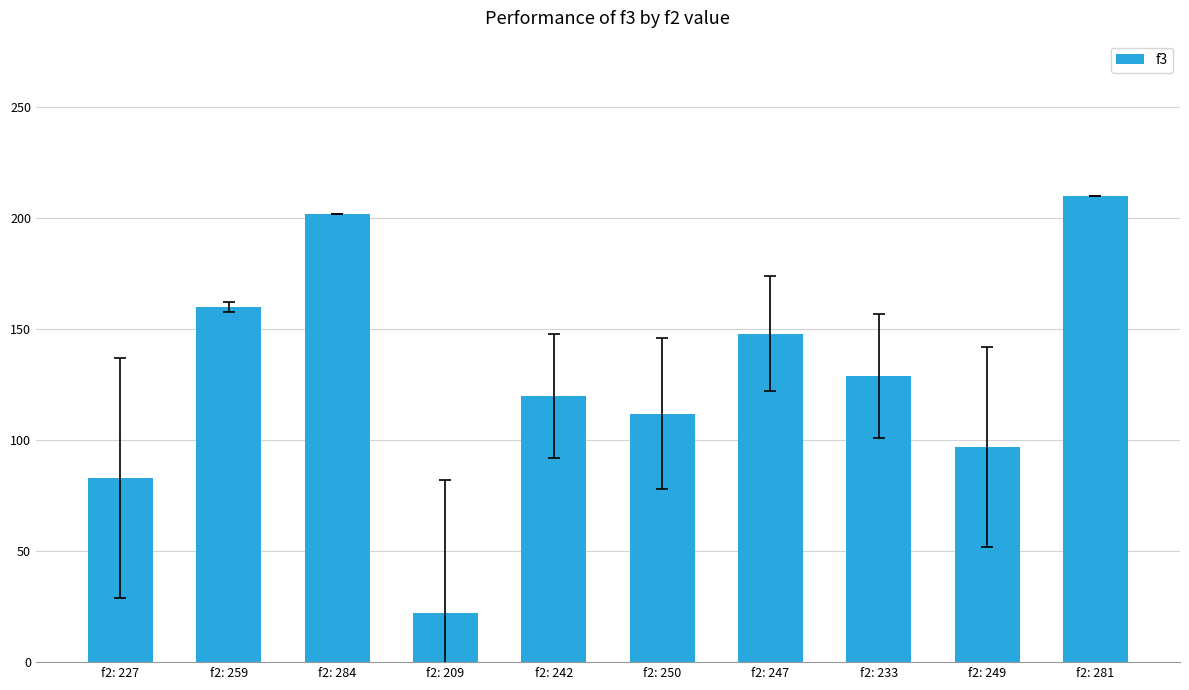

Where does the data first go above 129?

f2: 259